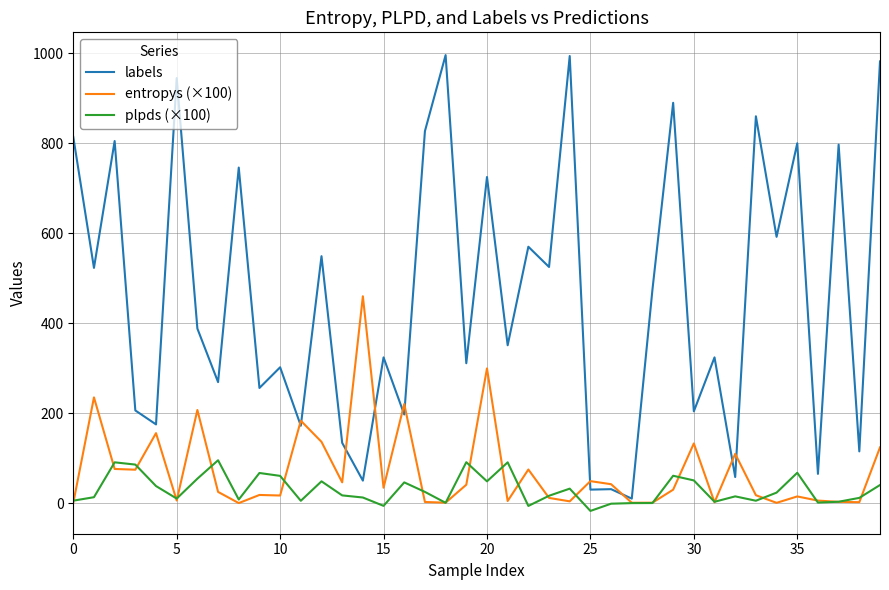

Which series has the largest total across all categories?

labels